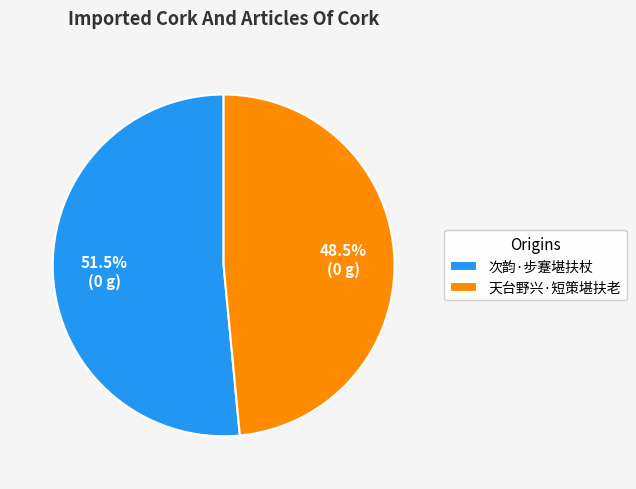

Is there any slice that represents more than half of the pie?

Yes